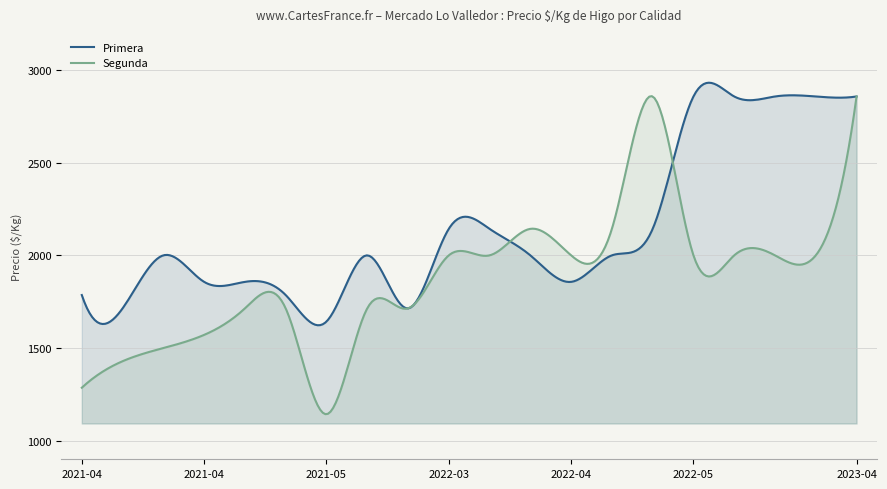

True or false: Primera and Segunda cross at least once.

True